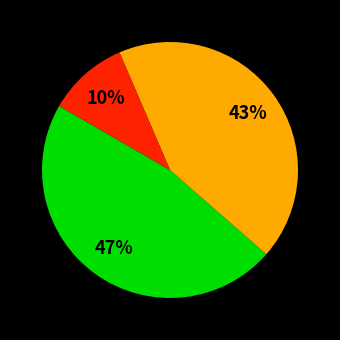

To the nearest percent, what is the difference between the largest and smallest slice percentages?

37%